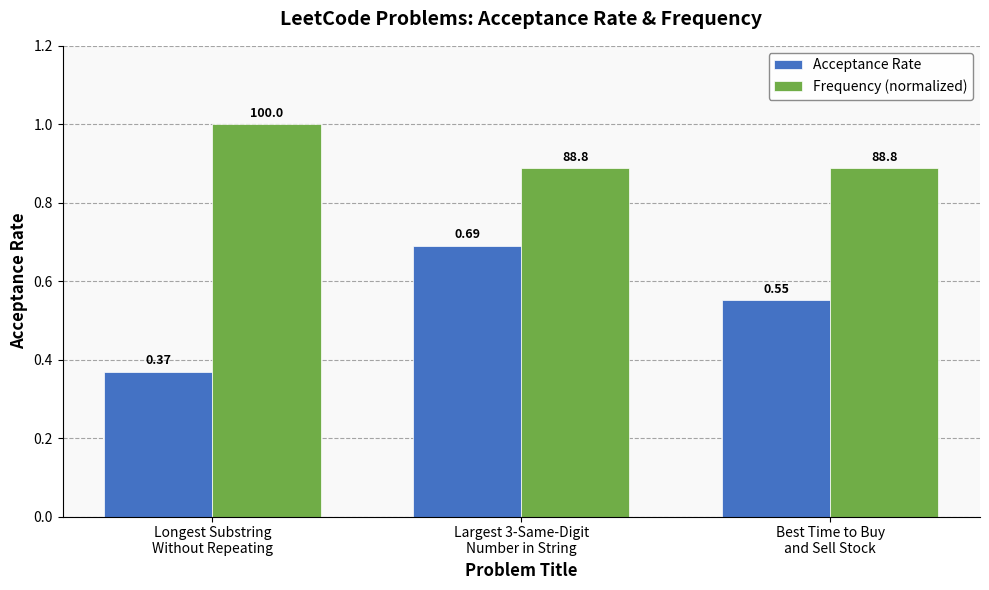

What position from the left is Largest 3-Same-Digit
Number in String?

2